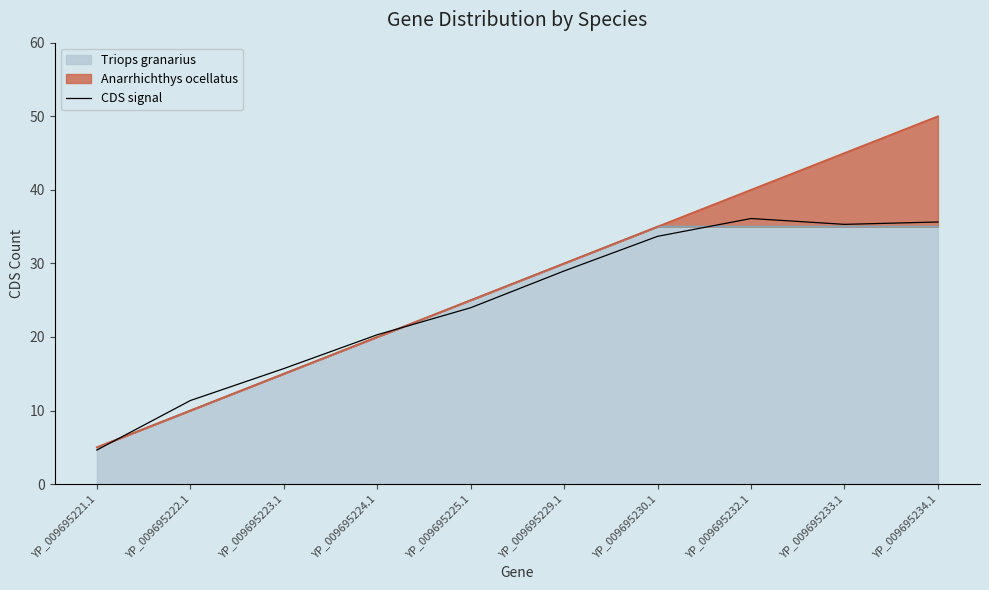

What is the average value?

24.6